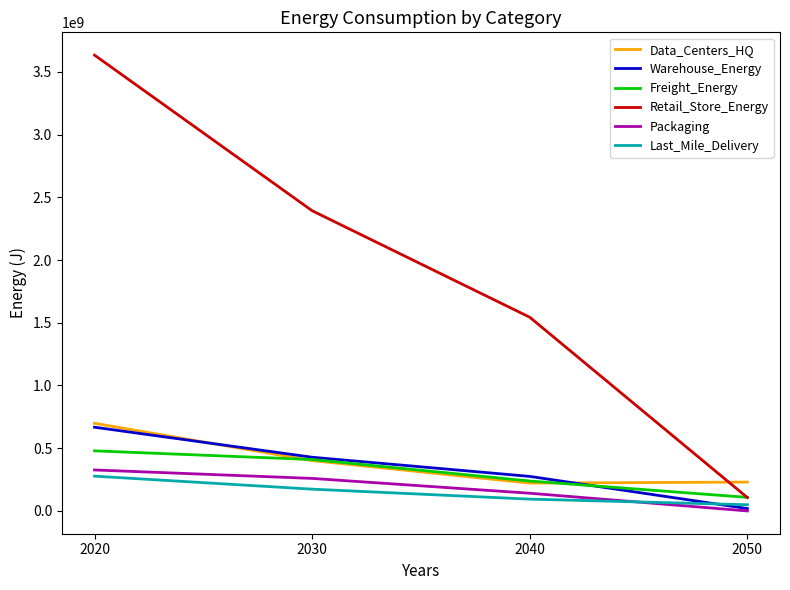

What is the average value of the Last_Mile_Delivery series?

148566783.0